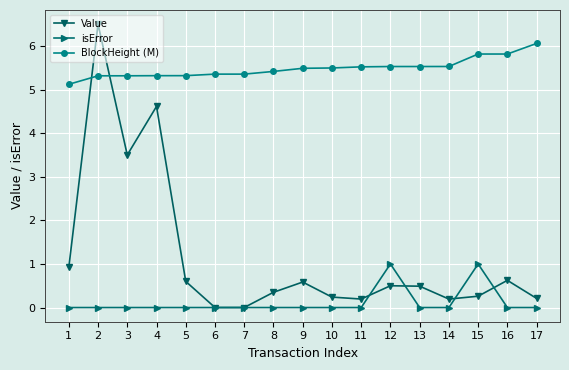

Which series has the largest total across all categories?

BlockHeight (M)